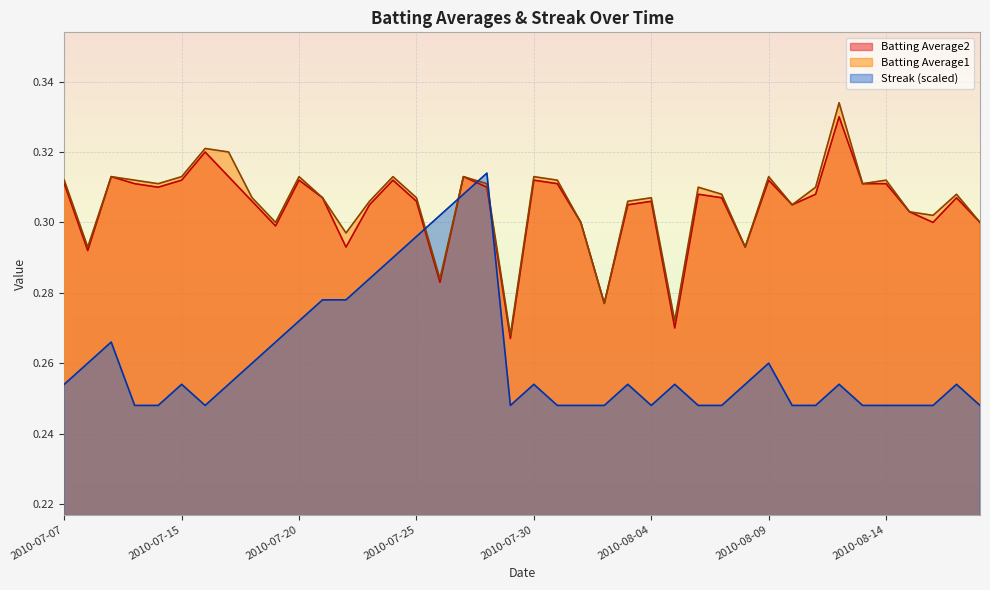

Where is Streak nearest to the value 0?

2010-07-10